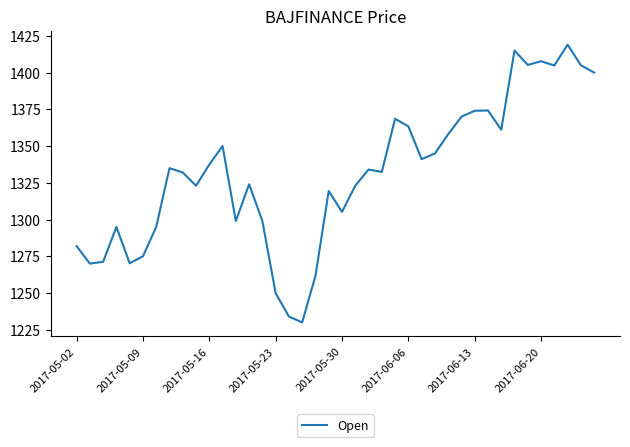

How many lines are shown in the chart?

1